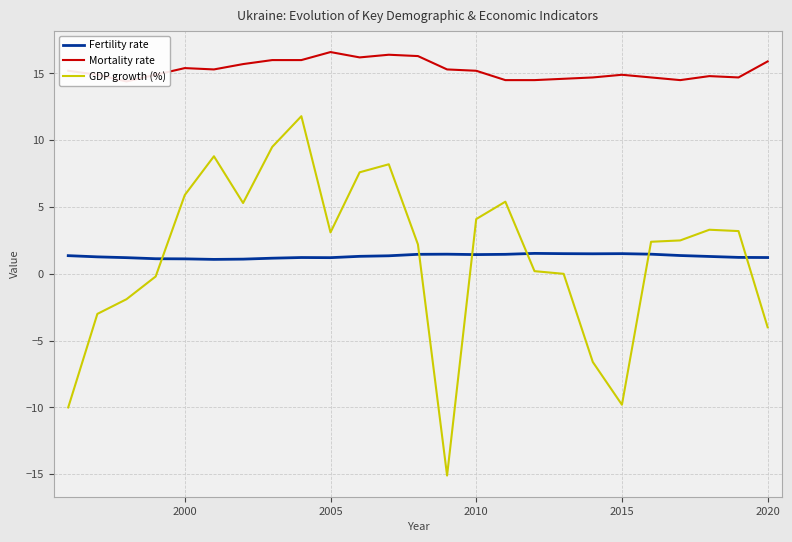

What is the lowest value of the Fertility rate series?

1.1